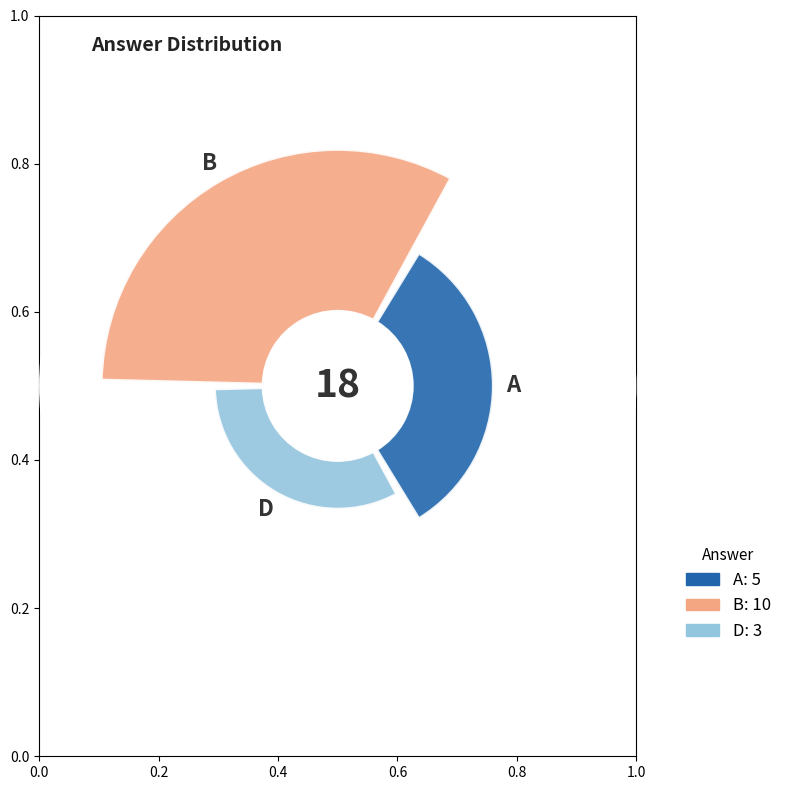

Do D and B together represent more than half of the pie?

Yes